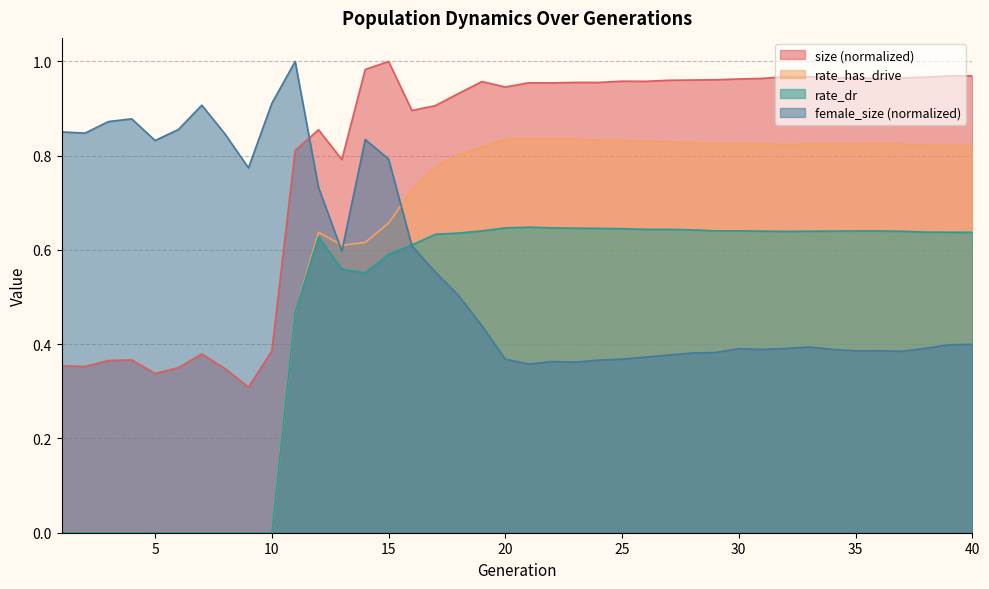

What are all the series names shown in the legend?

size (normalized), rate_has_drive, rate_dr, female_size (normalized)